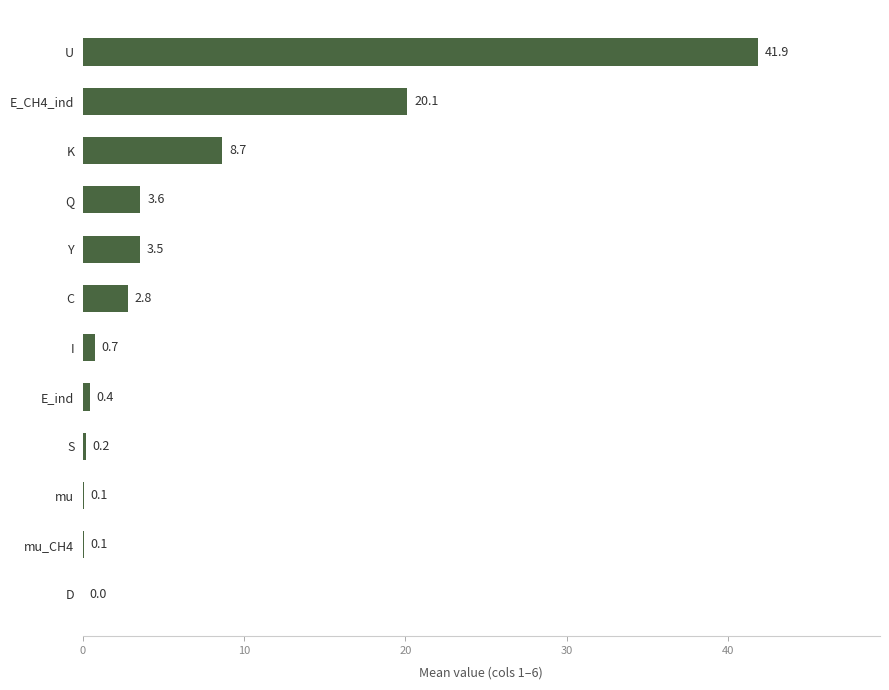

What is the greatest value displayed?

41.9